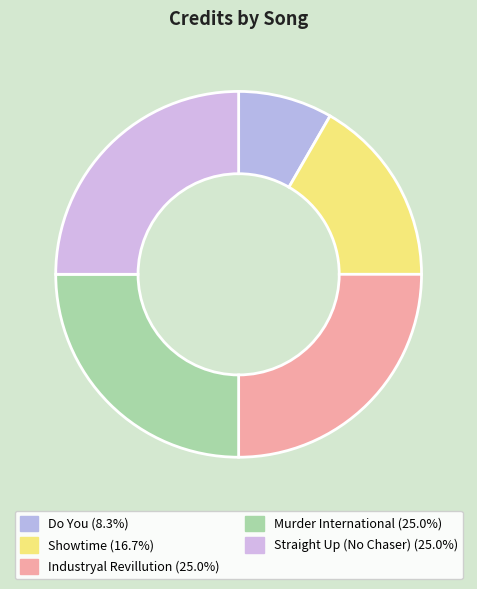

To the nearest percent, what is the average slice percentage?

20%